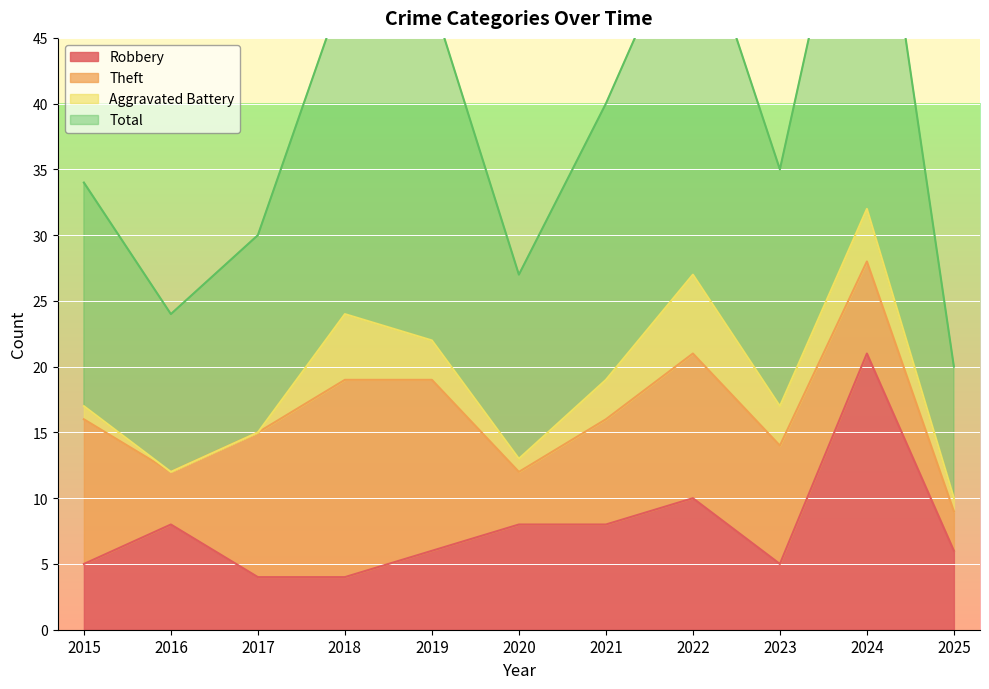

What is the smallest value displayed?

4